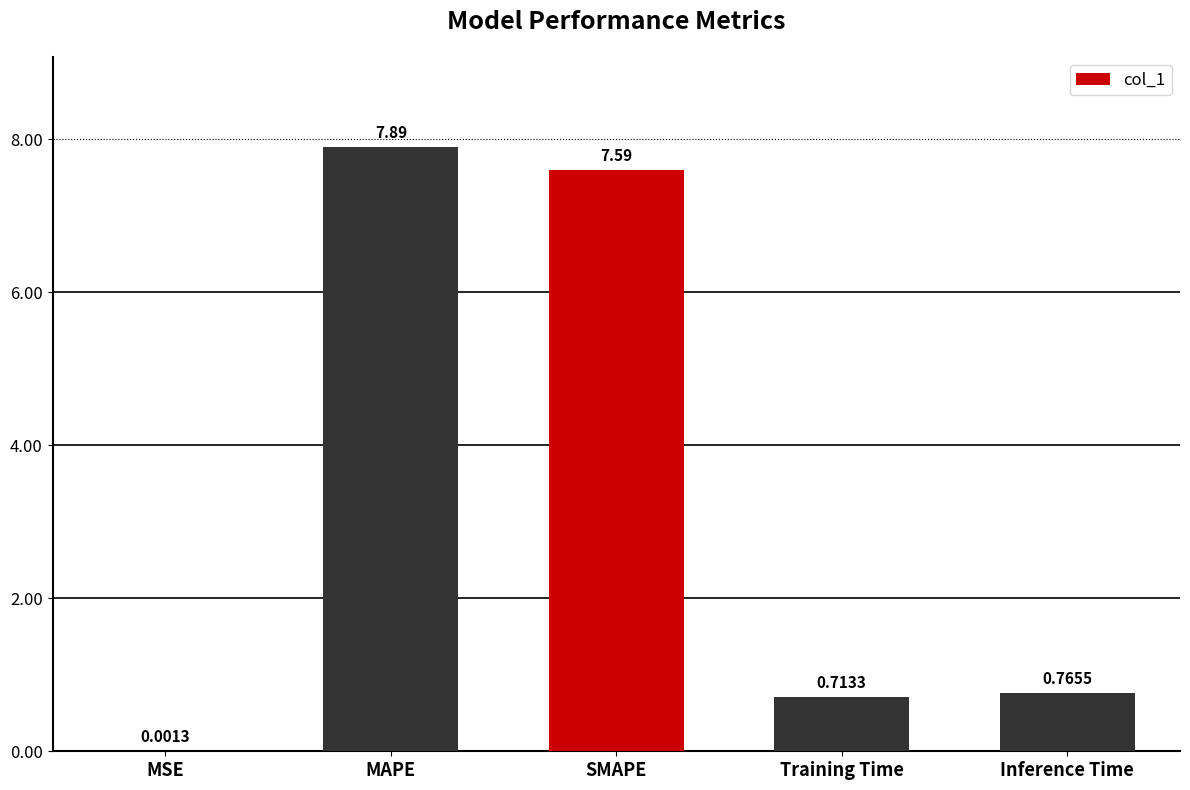

Between SMAPE and Training Time, which is larger?

SMAPE